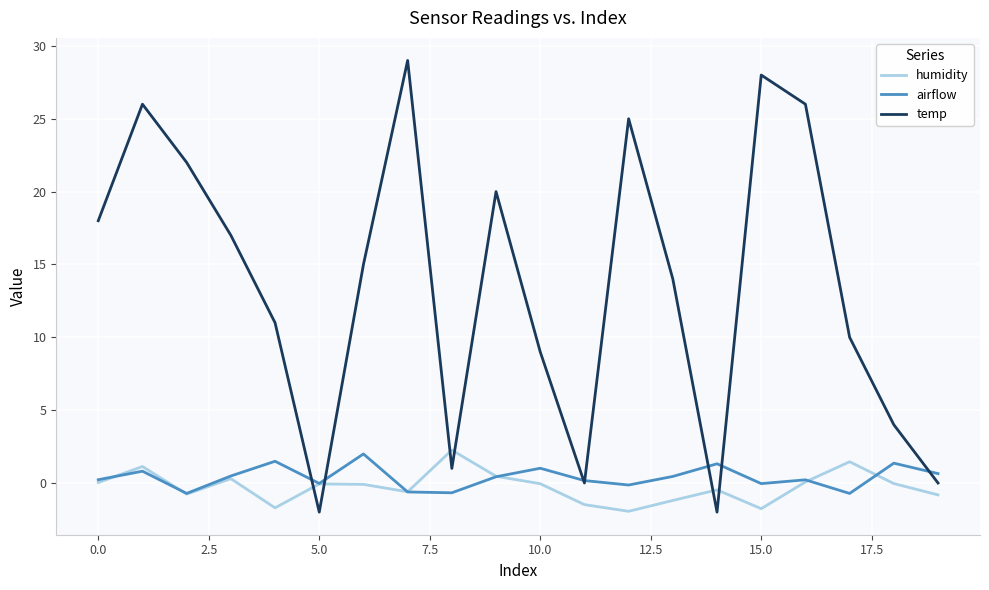

Which series has the largest range (max minus min)?

temp